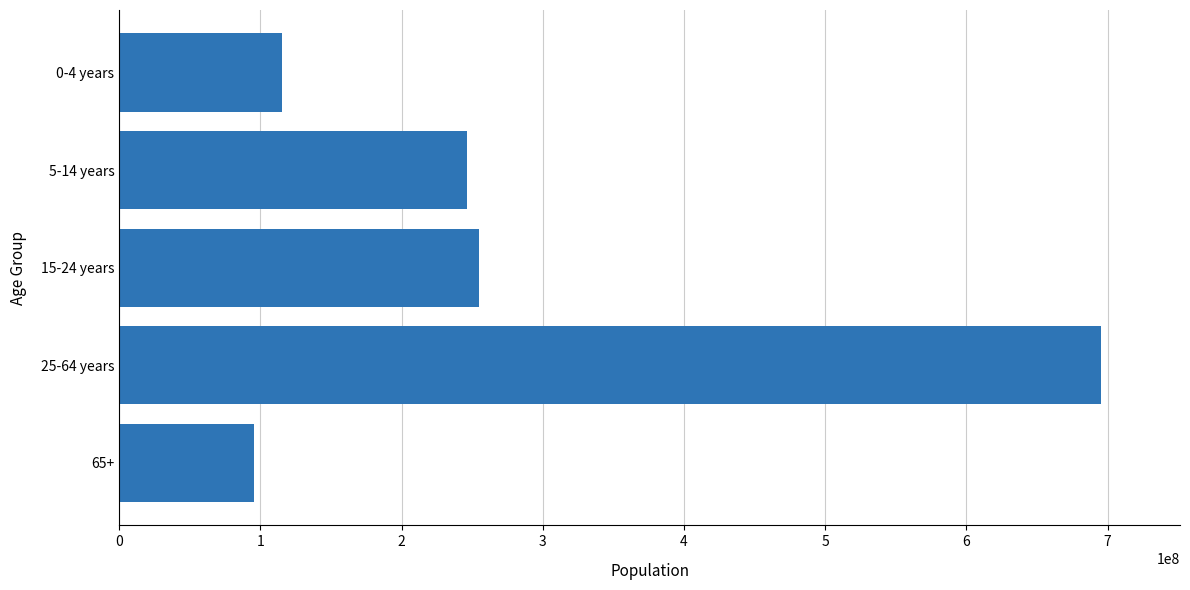

Between 25-64 years and 5-14 years, which is larger?

25-64 years